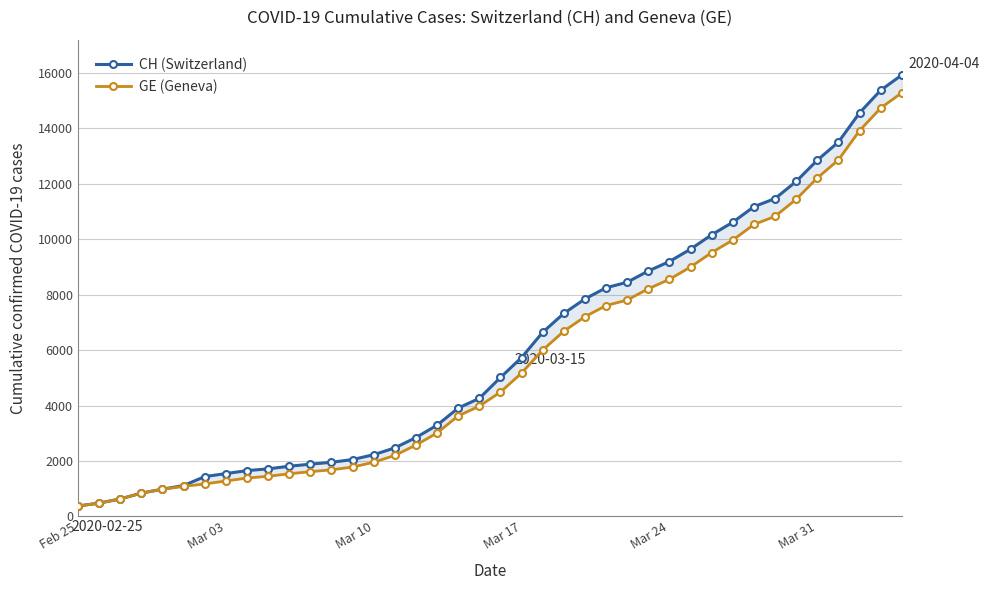

Is the value of CH (Switzerland) at 34 greater than the value of GE (Geneva) at 17?

Yes